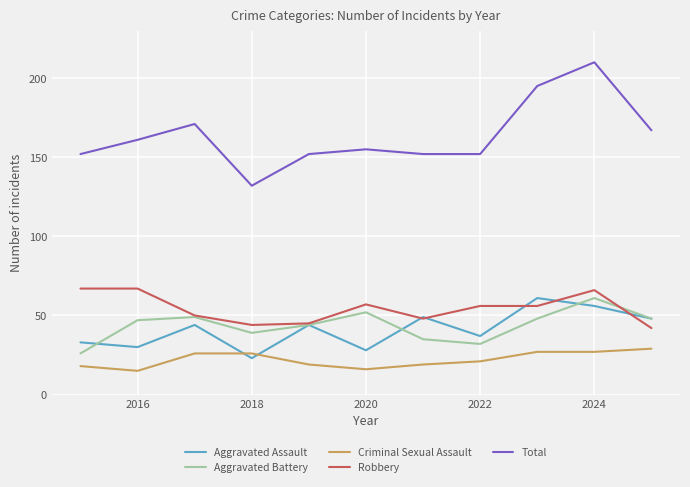

True or false: Total and Robbery intersect in this chart.

False